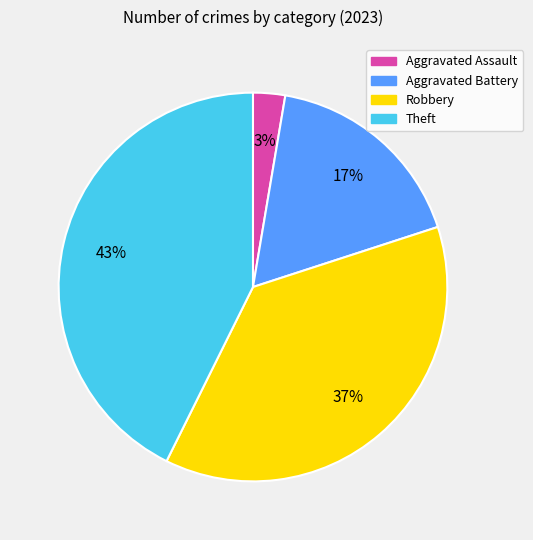

To the nearest percent, what portion does Robbery represent?

37%